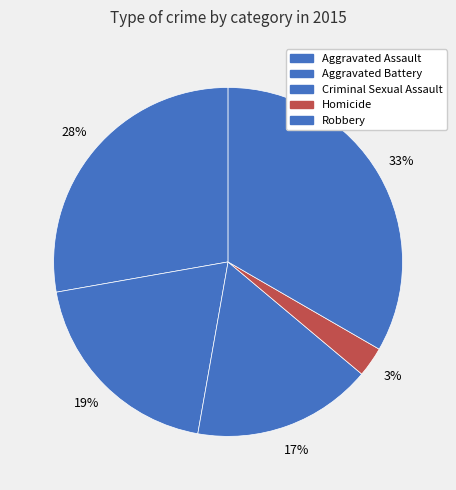

Rank the categories by value from highest to lowest.

Robbery, Aggravated Assault, Aggravated Battery, Criminal Sexual Assault, Homicide